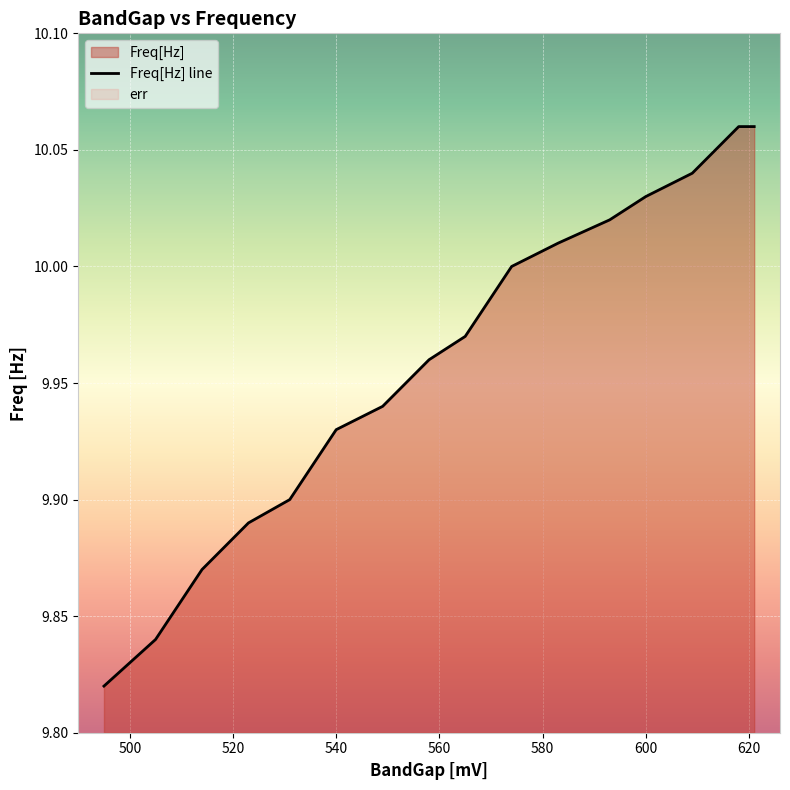

Reading left to right, what are all the values shown in this chart?

9.8	9.8	9.9	9.9	9.9	9.9	9.9	10.0	10.0	10.0	10.0	10.0	10.0	10.0	10.1	10.1